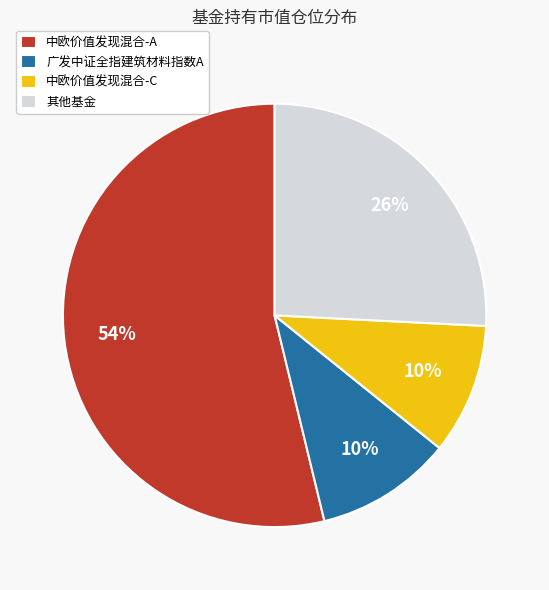

To the nearest percent, what is the difference between the largest and smallest slice percentages?

44%